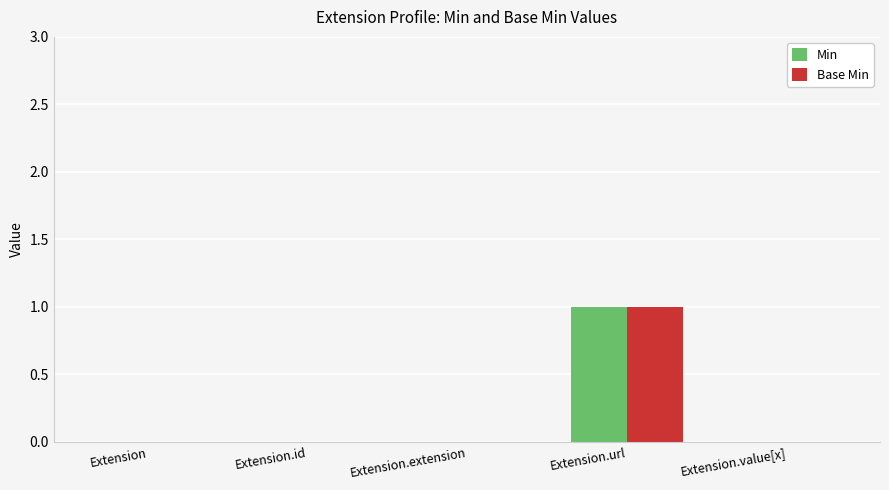

Is the value of Base Min at Extension.url greater than the value of Min at Extension.value[x]?

Yes